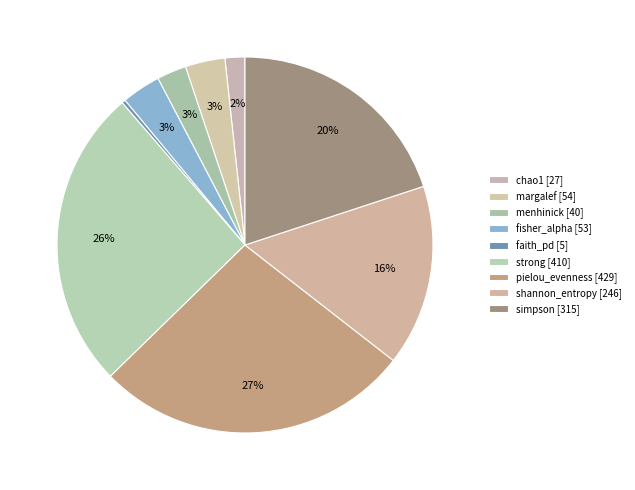

What portion of the pie excludes strong?

74.0%